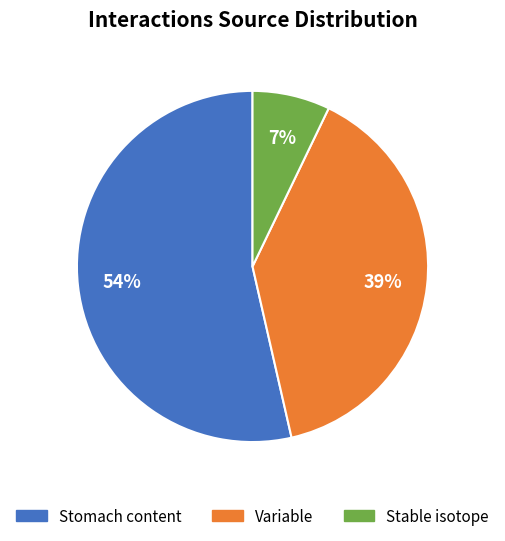

Is it true that Stable isotope is 20% of the pie?

False